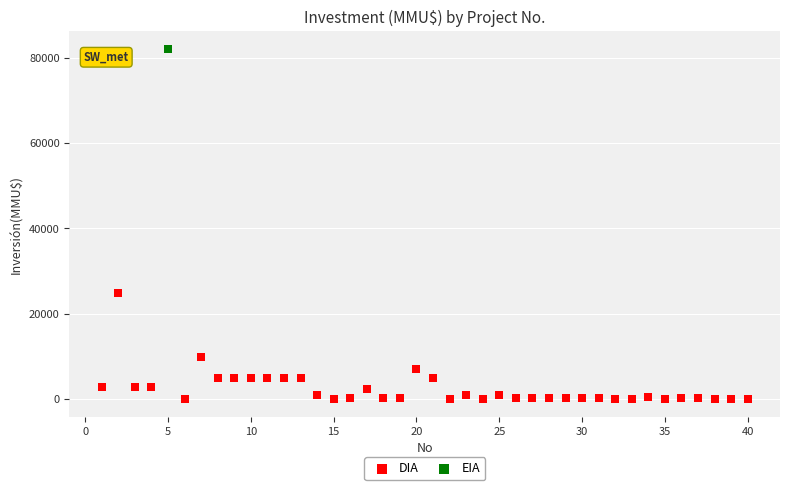

What are all the series names shown in the legend?

DIA, EIA